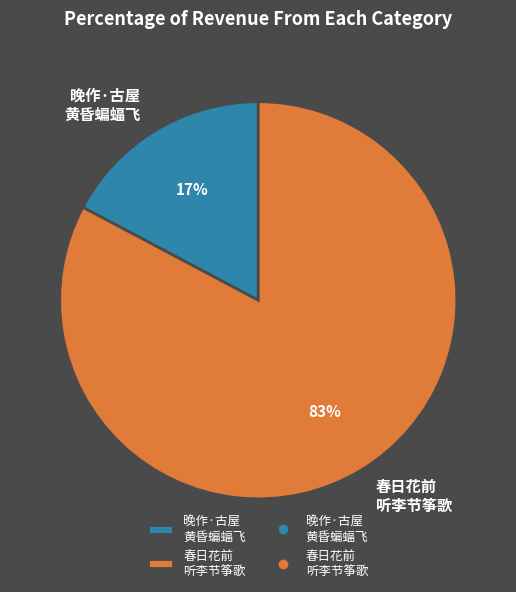

Rank the categories by value from lowest to highest.

晚作·古屋 黄昏蝙蝠飞, 春日花前 听李节筝歌